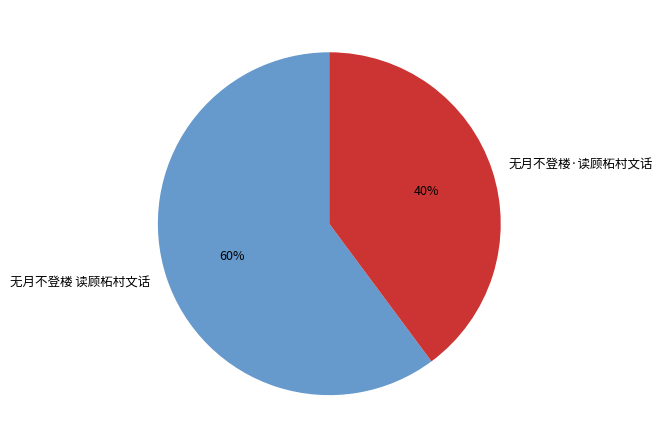

What is the smallest slice in the pie chart?

无月不登楼·读顾柘村文话